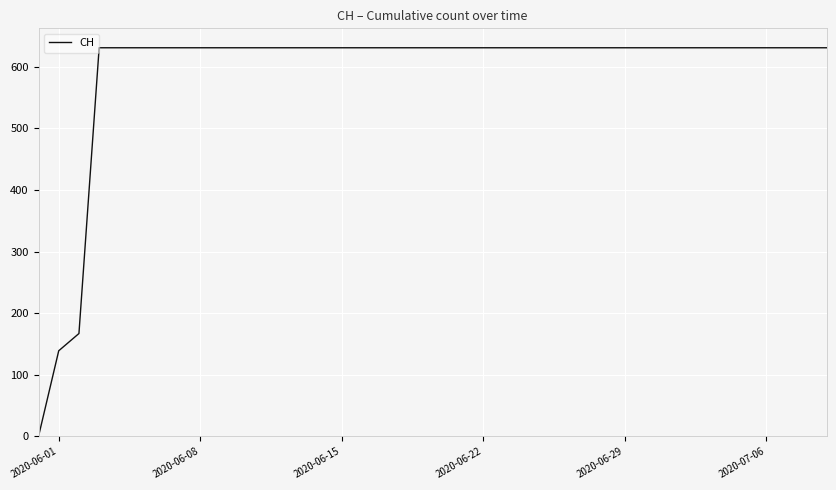

What is the maximum value shown in the chart?

631